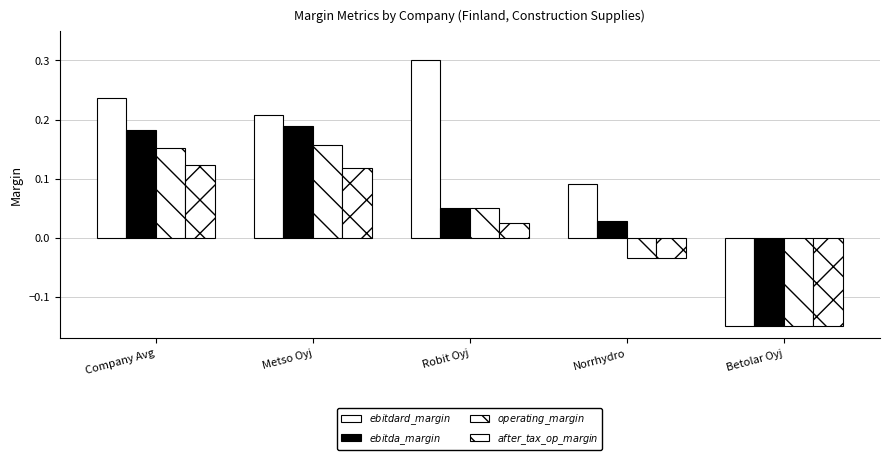

Reading left to right, what are all the values shown in this chart?

ebitdard_margin: Company Avg=0.2	Metso Oyj=0.2	Robit Oyj=0.3	Norrhydro=0.1	Betolar Oyj=-0.1
ebitda_margin: Company Avg=0.2	Metso Oyj=0.2	Robit Oyj=0.1	Norrhydro=0.0	Betolar Oyj=-0.1
operating_margin: Company Avg=0.2	Metso Oyj=0.2	Robit Oyj=0.0	Norrhydro=-0.0	Betolar Oyj=-0.1
after_tax_operating_margin: Company Avg=0.1	Metso Oyj=0.1	Robit Oyj=0.0	Norrhydro=-0.0	Betolar Oyj=-0.1